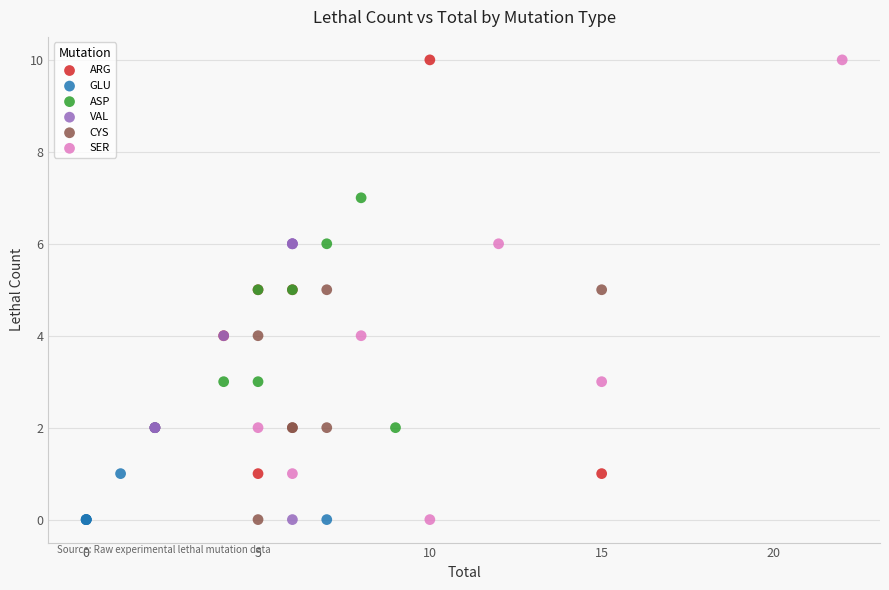

What are all the series names shown in the legend?

ARG, GLU, ASP, VAL, CYS, SER